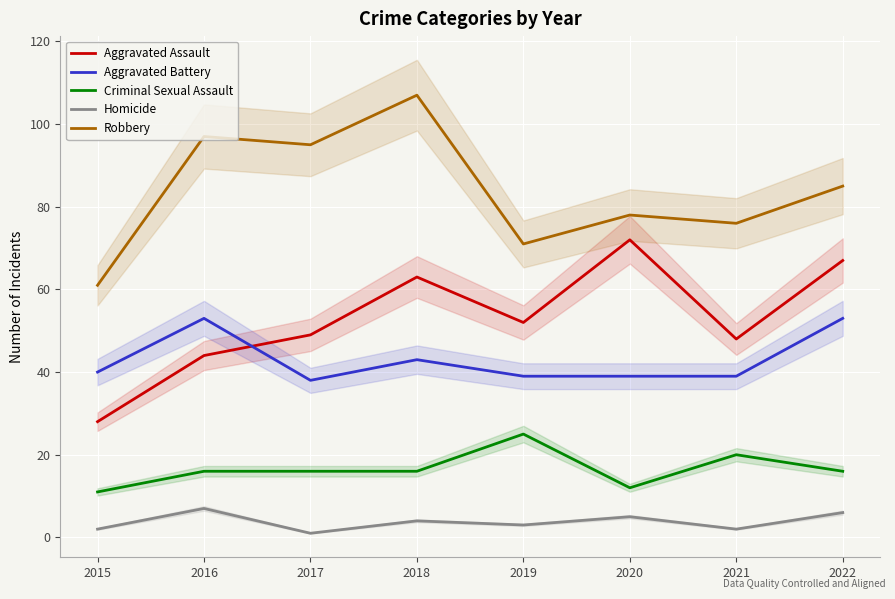

Is the value of Aggravated Assault at 2020 greater than the value of Homicide at 2019?

Yes